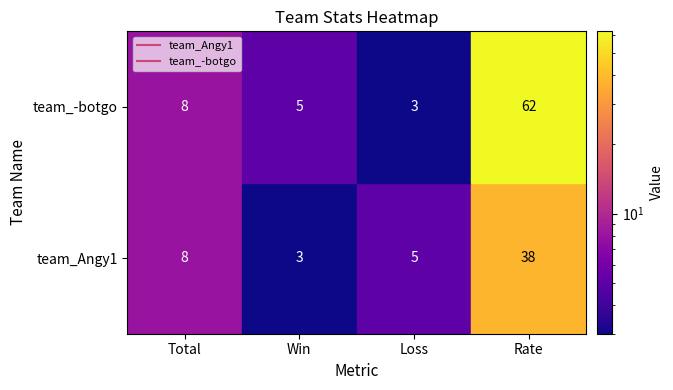

What is the difference between the second highest and second lowest values in the team_Angy1 series?

3